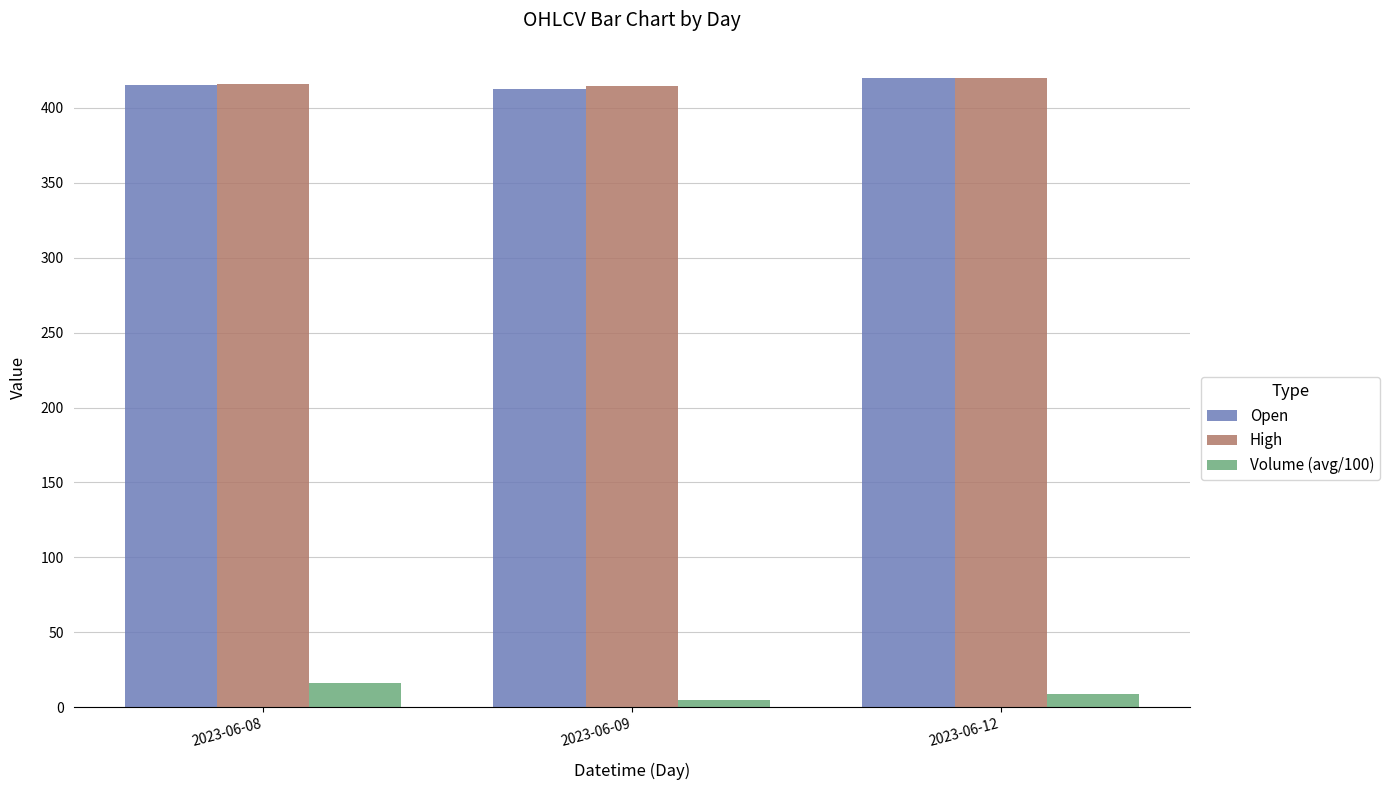

True or false: Open has a value of 419.8 at 2023-06-12.

True